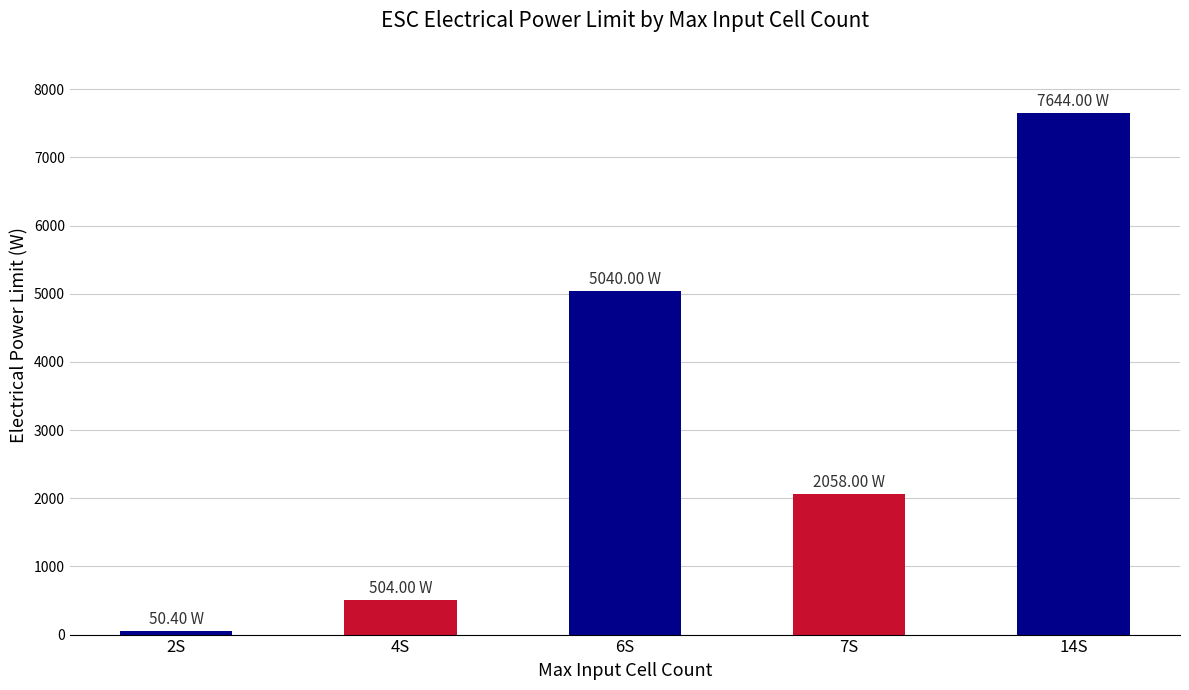

What is the change in value from 2S to 7S?

+2007.6